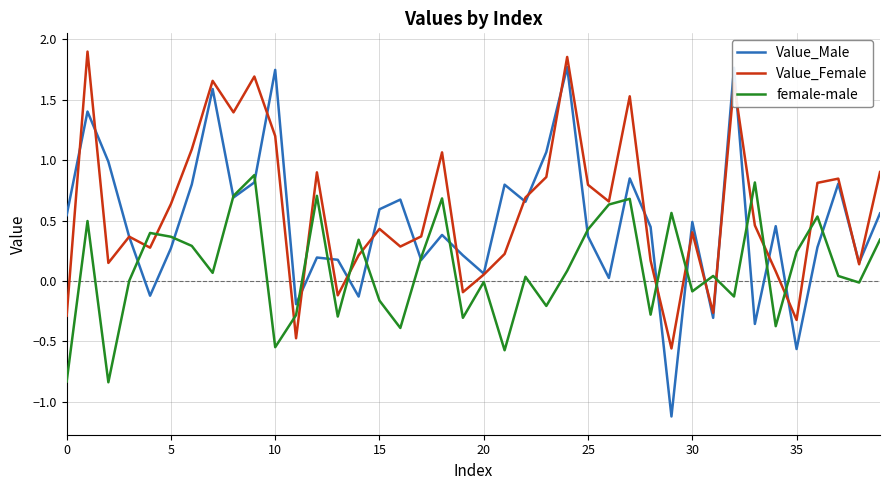

What is the minimum value shown in the chart?

-1.1